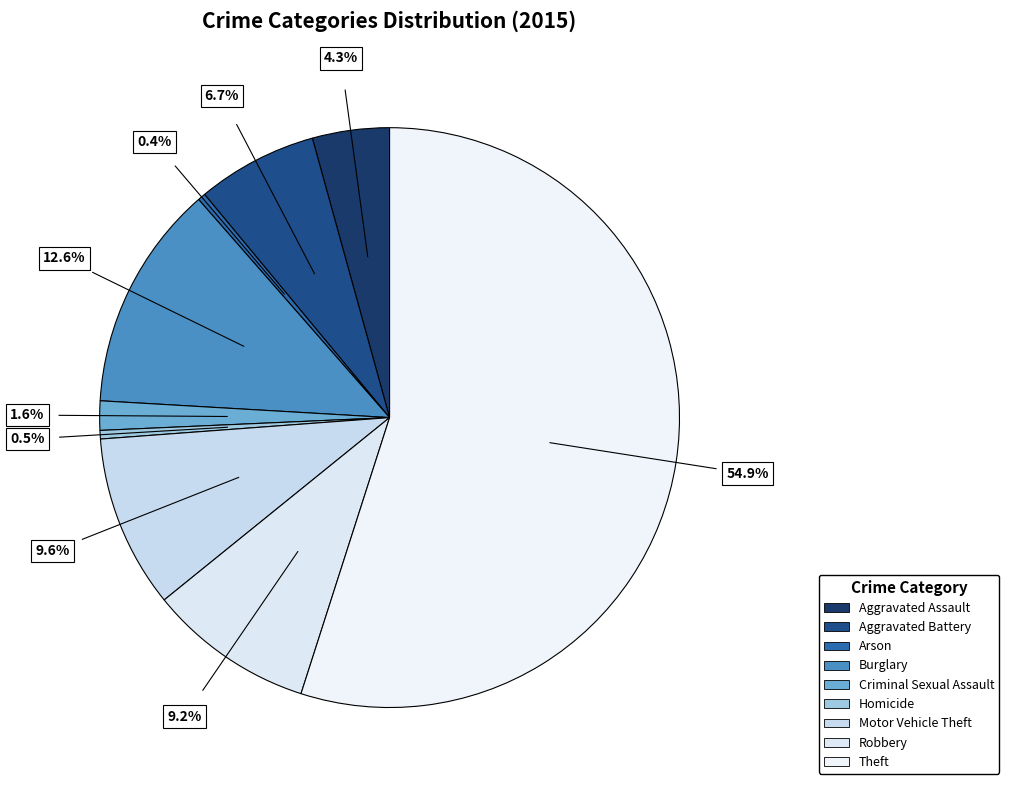

How many segments does this pie chart have?

9